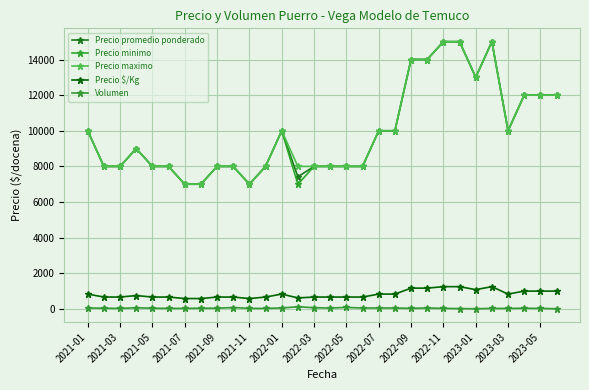

True or false: Volumen and Precio $/Kg cross at least once.

False